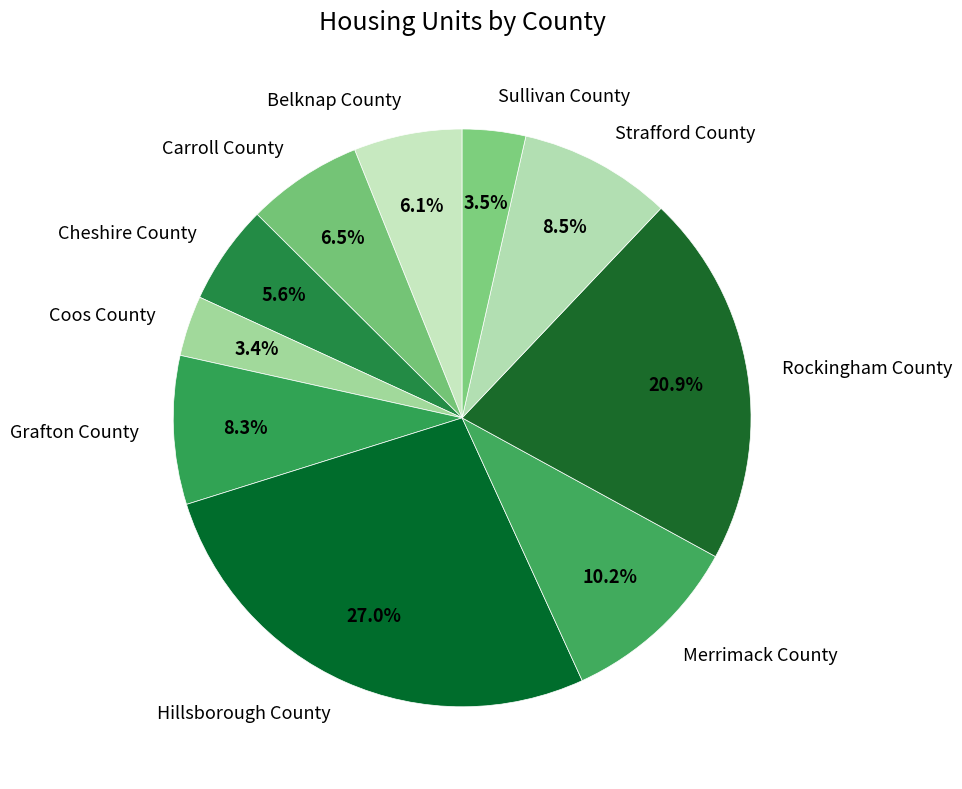

How many slices are in this pie chart?

10